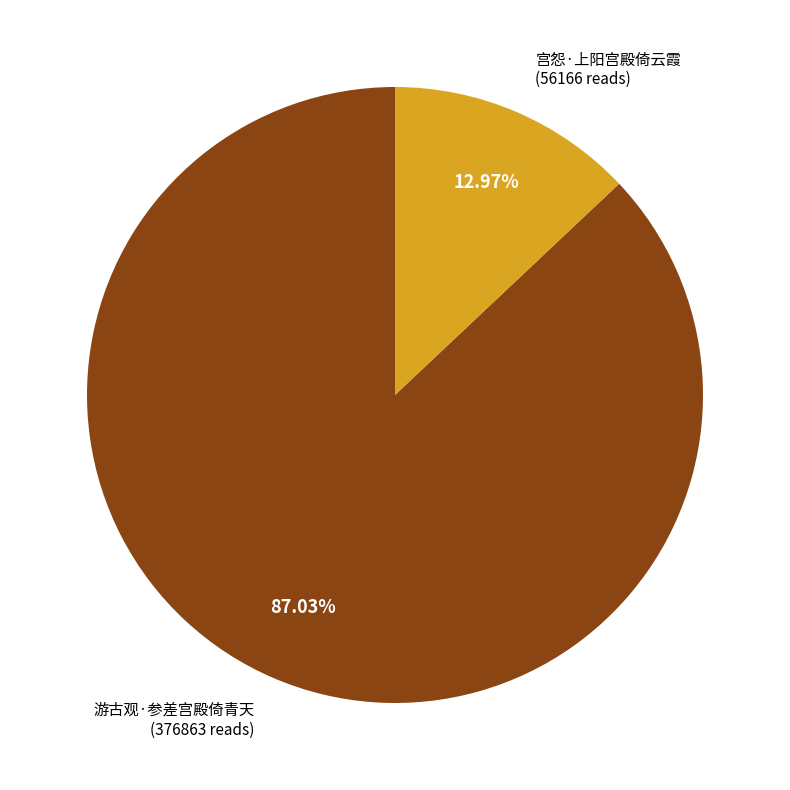

How many segments does this pie chart have?

2